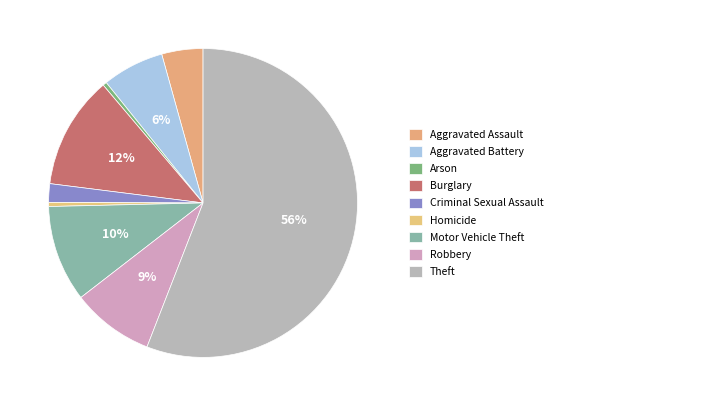

How many slices are in this pie chart?

9